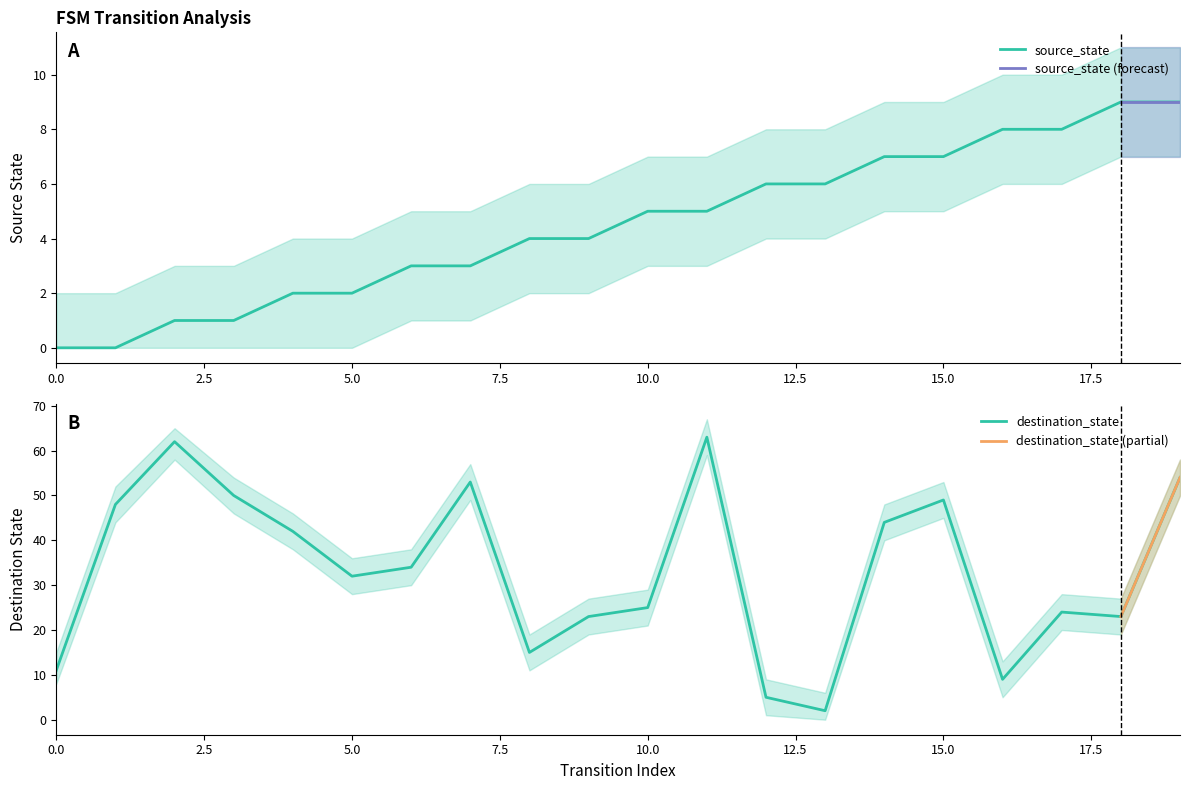

What is the total value across all series at 11?

68